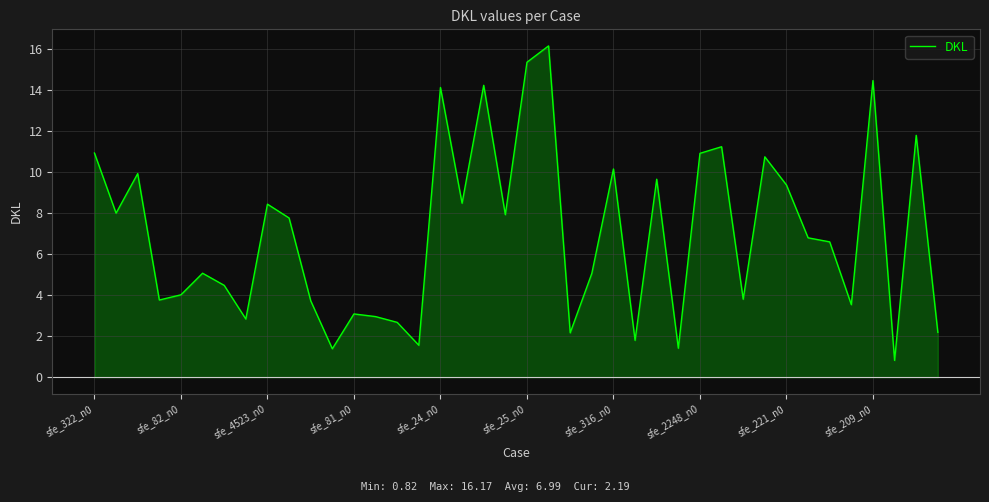

What is the difference between the maximum and minimum values?

15.4